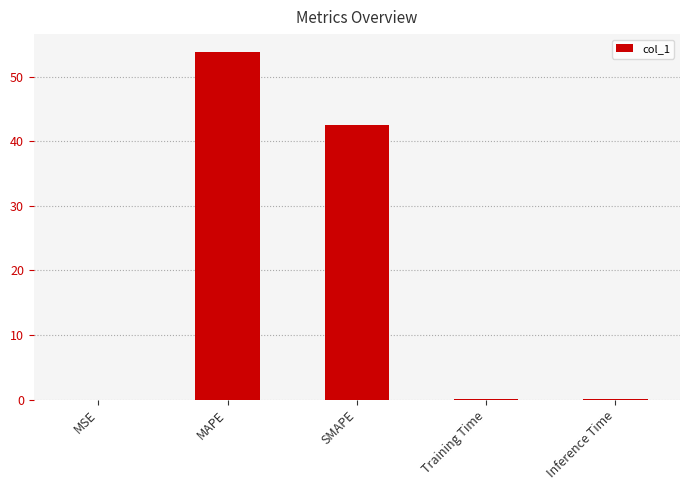

What is the change in value from MAPE to SMAPE?

-11.4